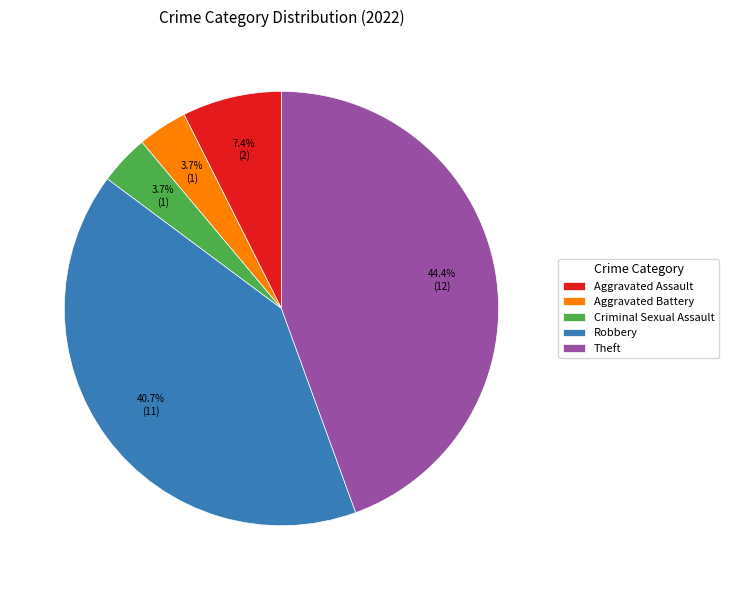

To the nearest percent, what is the difference between the Criminal Sexual Assault and Robbery slice percentages?

37%